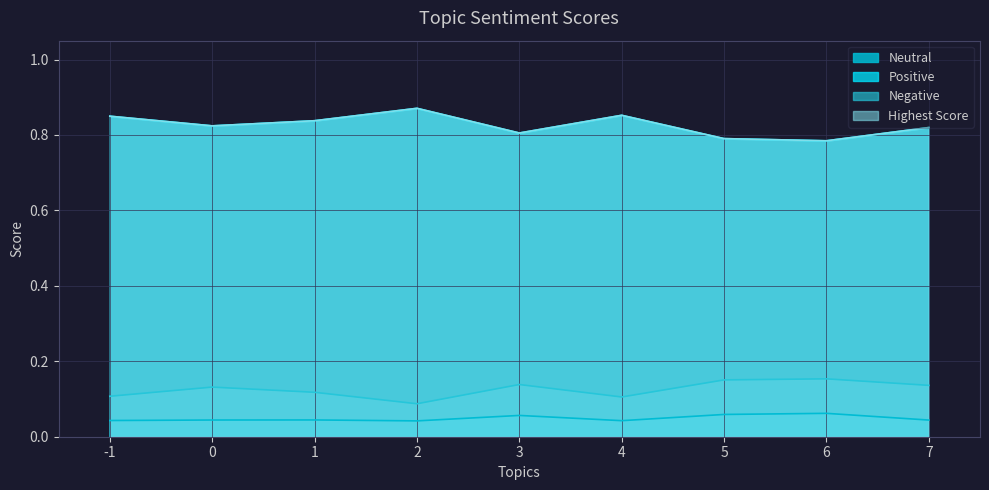

What is the value of the Positive point at the 3rd from the left?

0.8